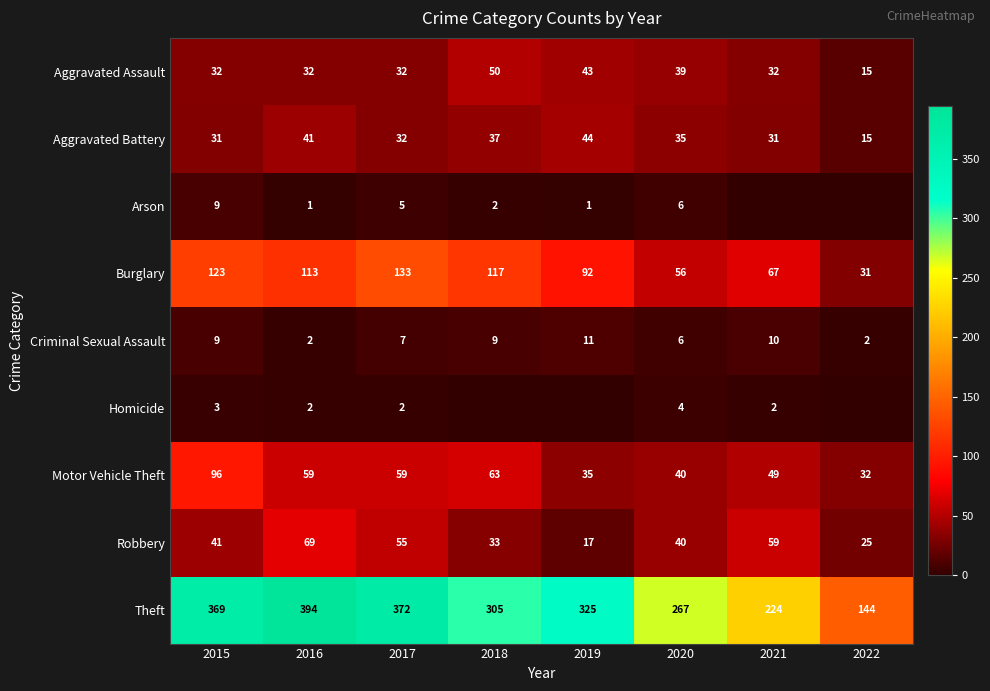

Which series changed the most between 2015 and 2020?

Theft